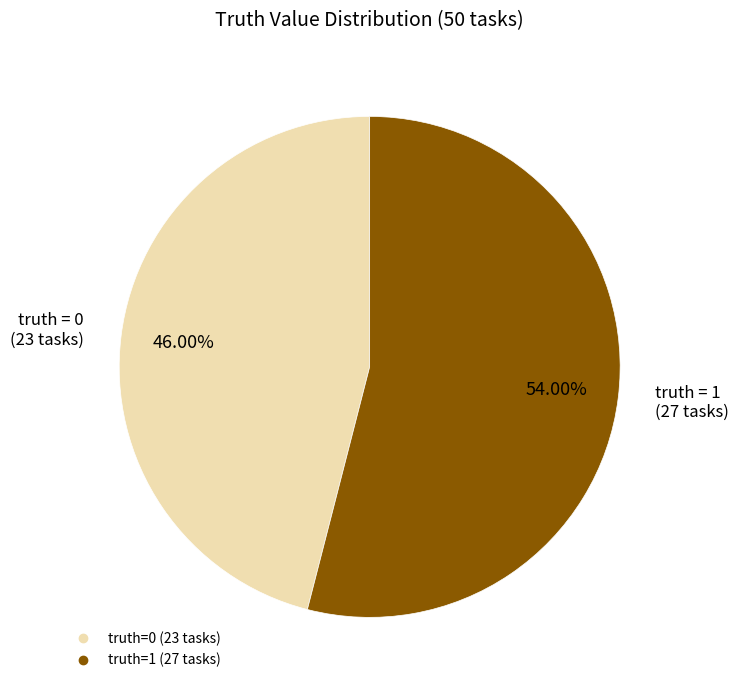

Is there any slice that represents more than half of the pie?

Yes